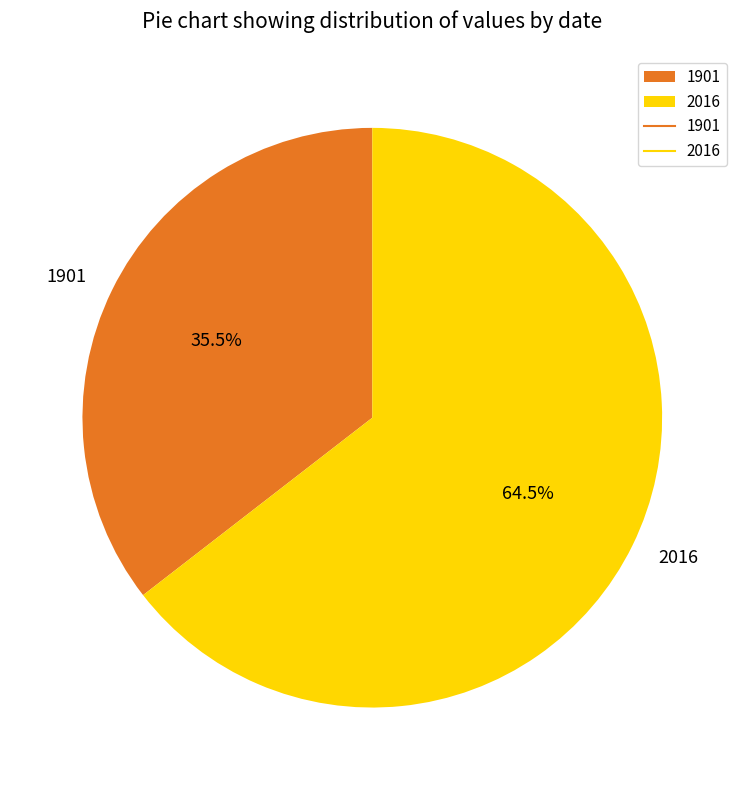

Between 2016 and 1901, which is larger?

2016